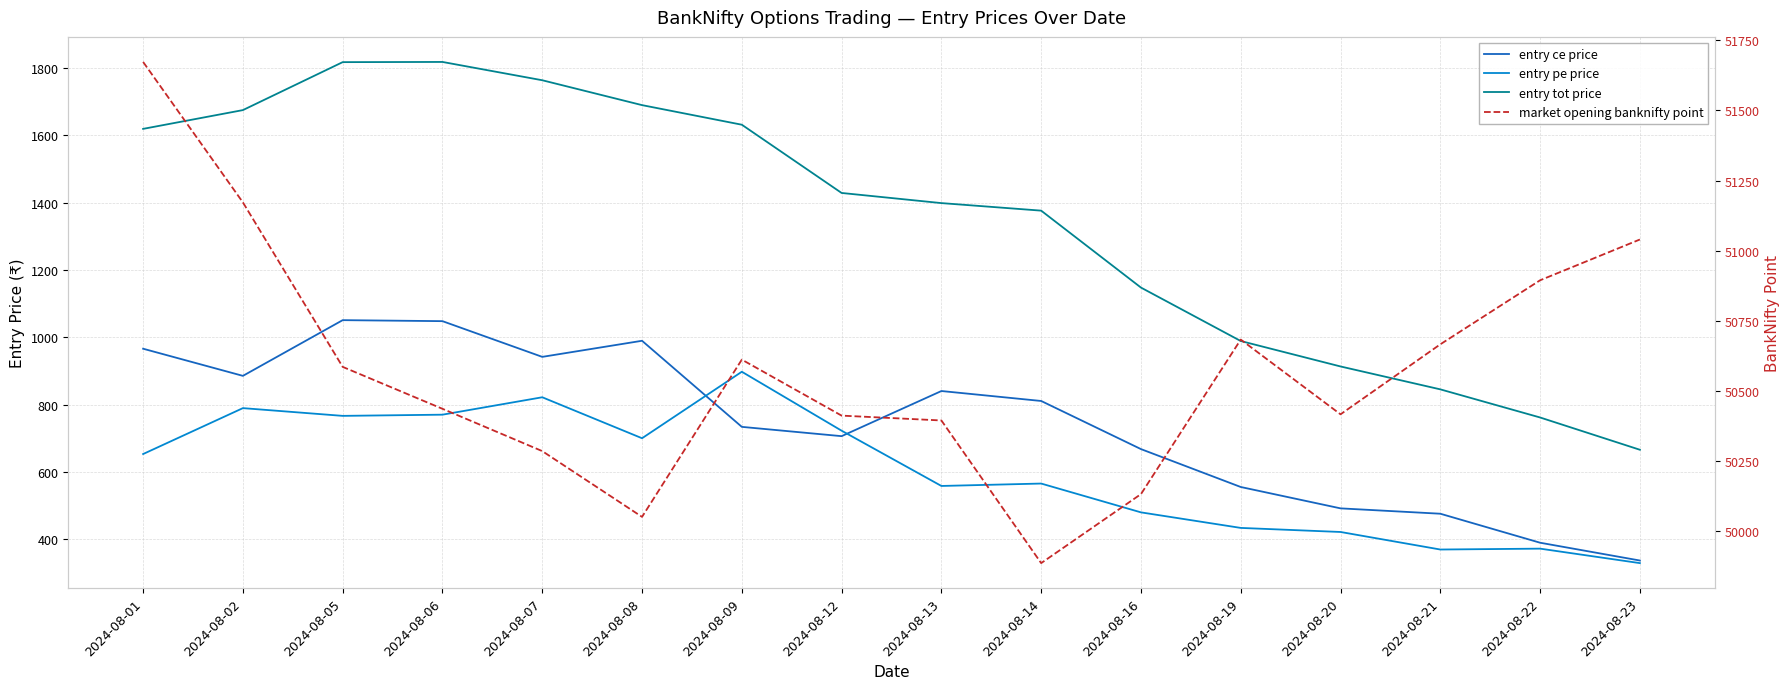

How many interior local valleys does the market opening banknifty point series have?

3